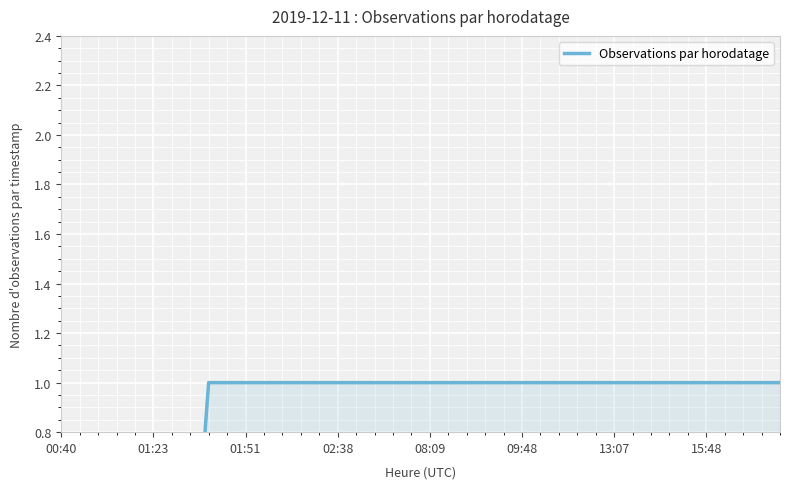

True or false: there are more than 2 points higher than both neighbors.

False